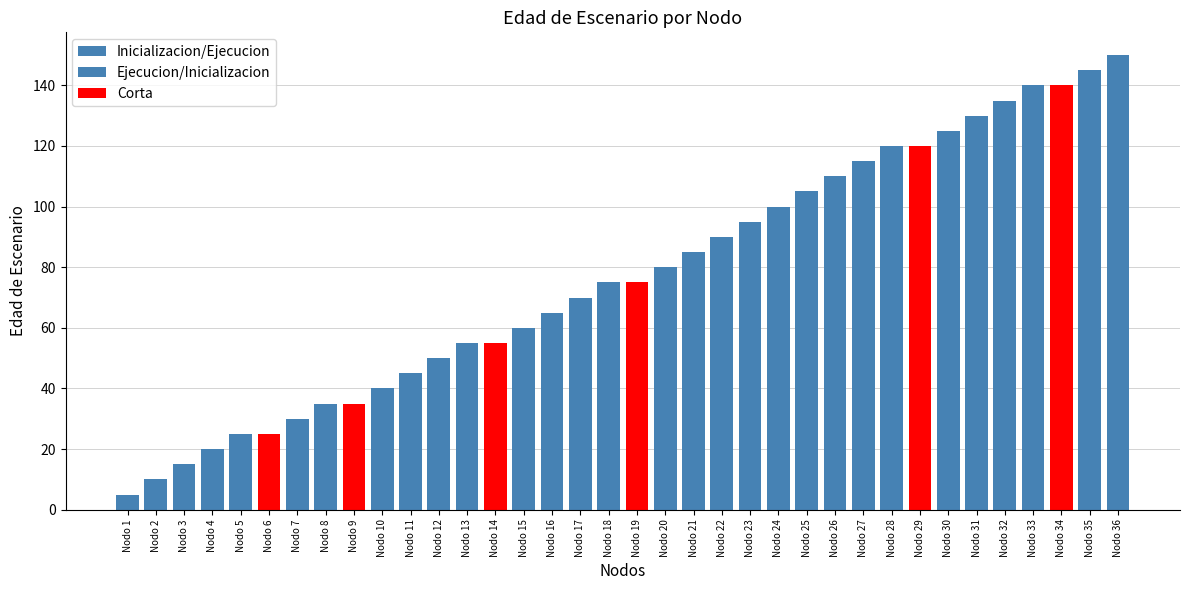

Is it true that the value at Nodo 4 is 29?

False